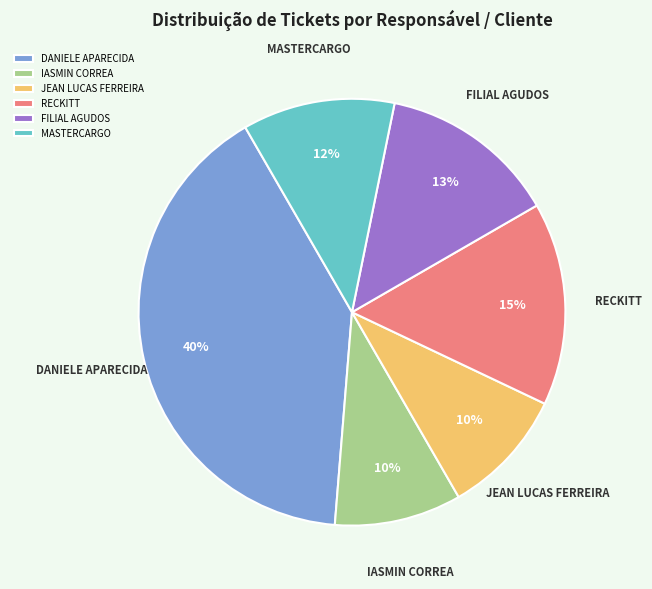

Is it true that FILIAL AGUDOS is 13% of the pie?

True